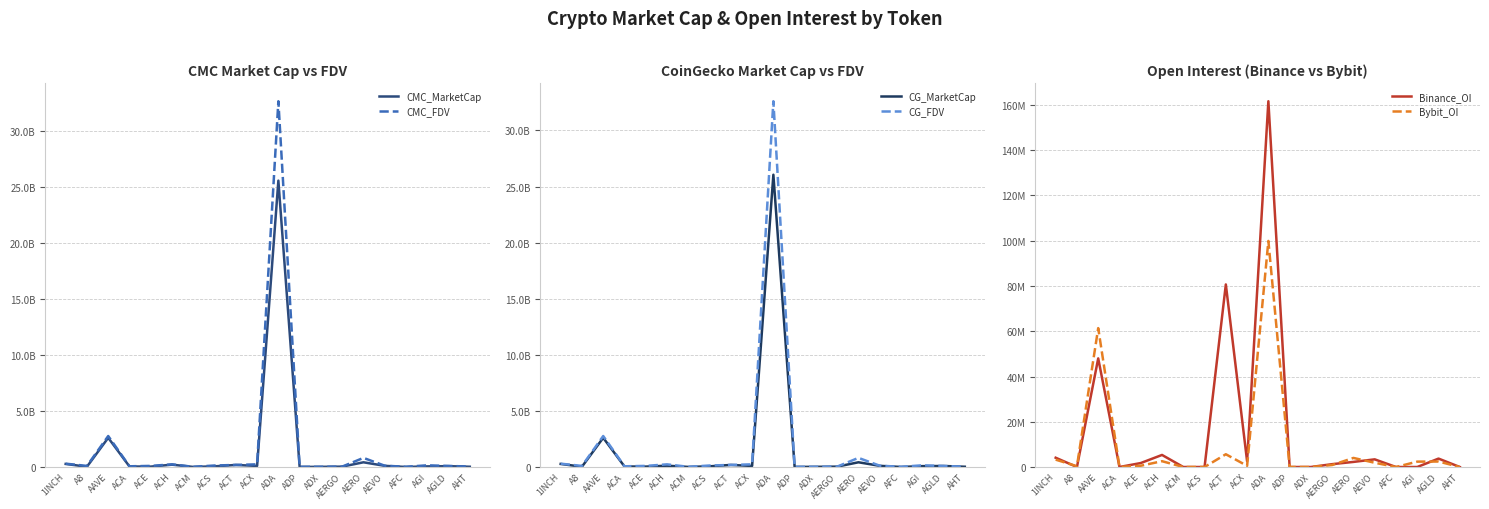

How many categories are shown in the chart?

20